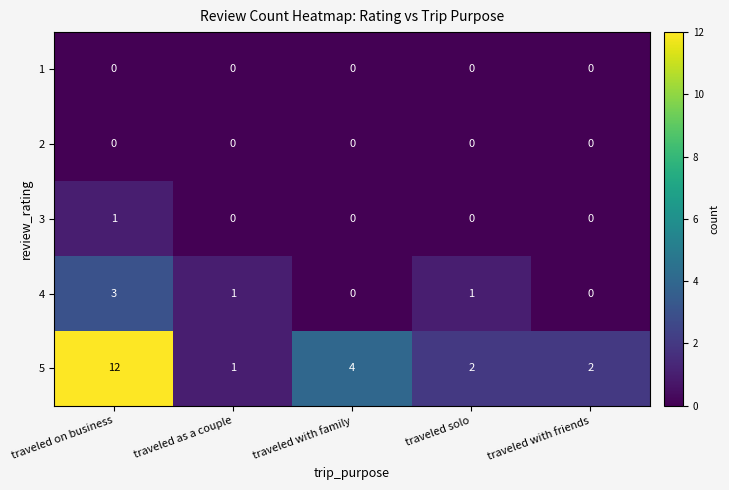

Reading left to right, list all the values displayed in this chart.

1: 0	0	0	0	0
2: 0	0	0	0	0
3: 1	0	0	0	0
4: 3	1	0	1	0
5: 12	1	4	2	2